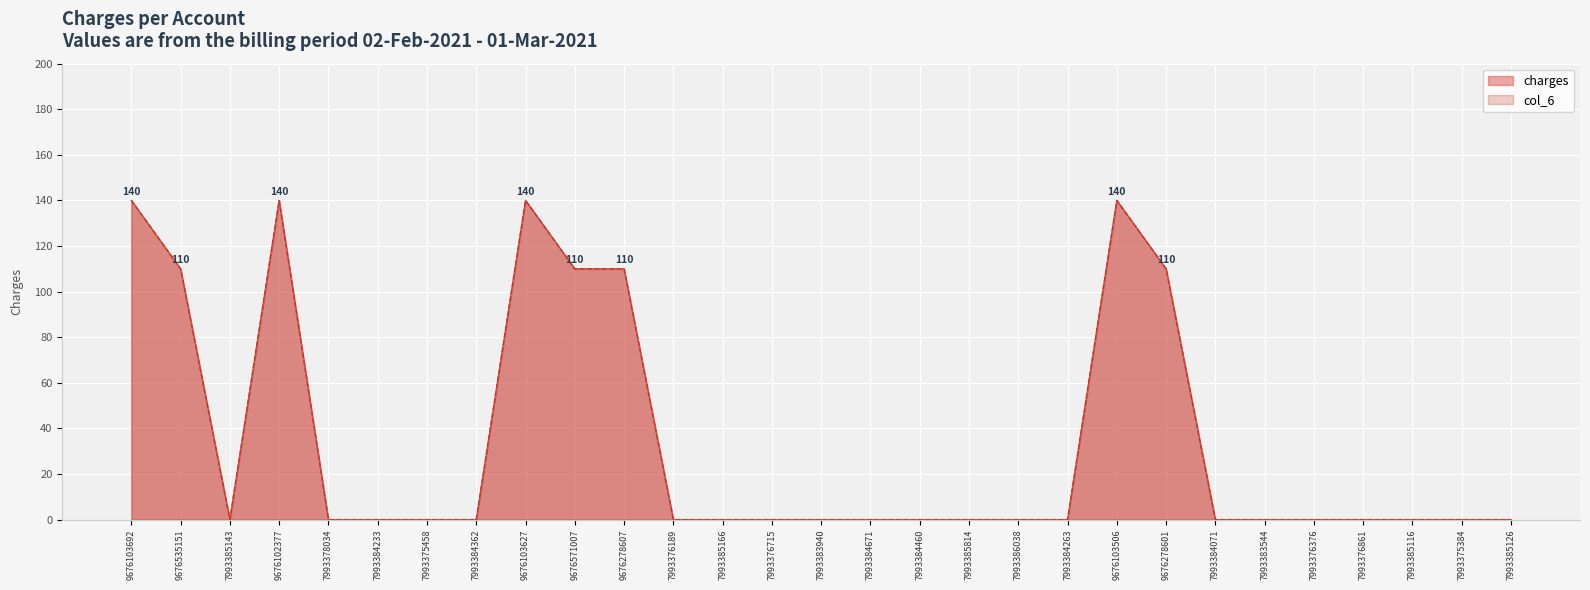

At which label does col_6 reach its peak?

9676103692